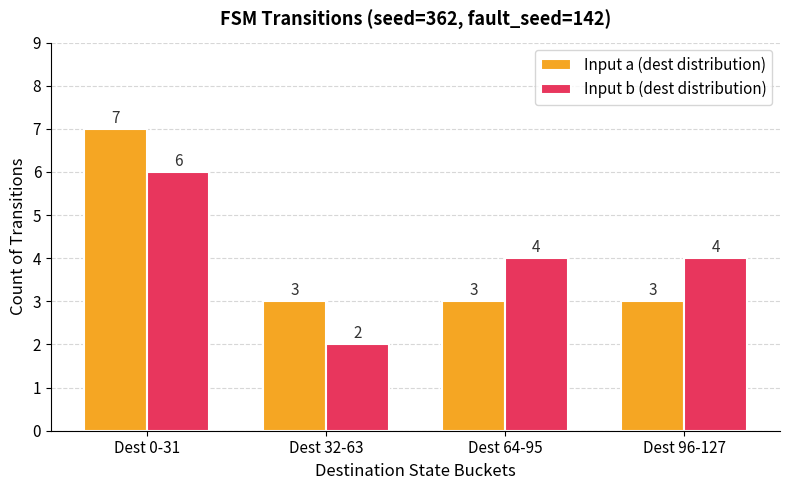

What is the spread (max minus min) of values at Dest 32-63?

1